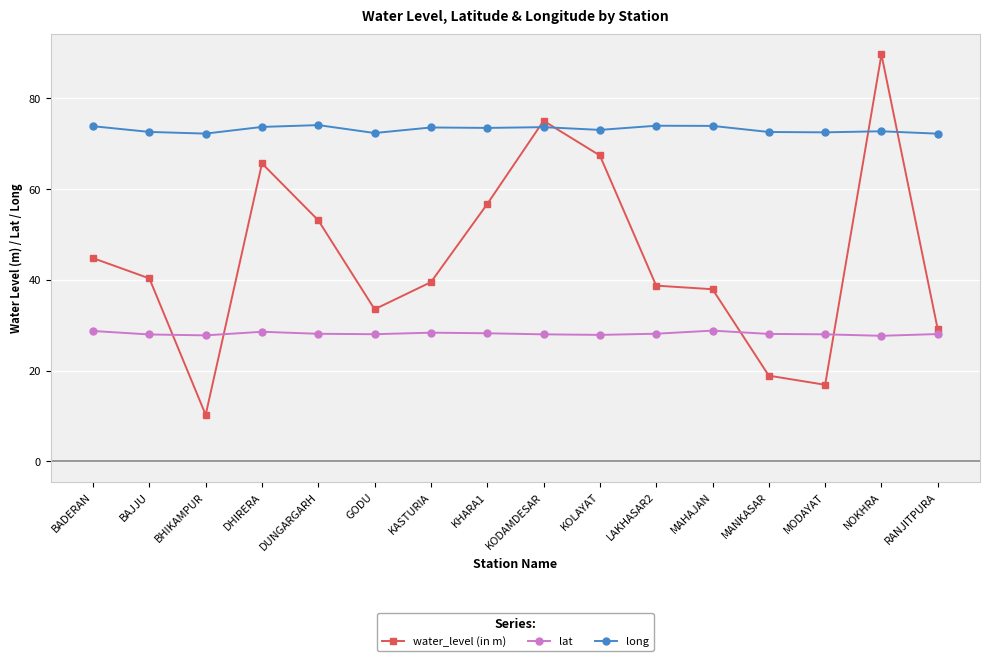

True or false: lat and water_level (in m) intersect in this chart.

True